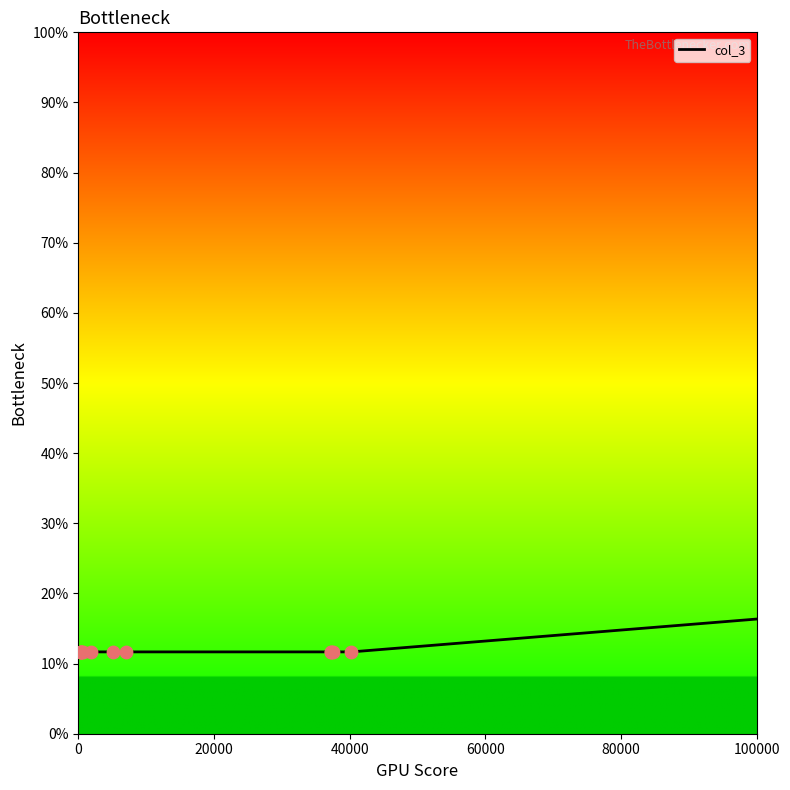

What is the smallest value displayed?

11.7